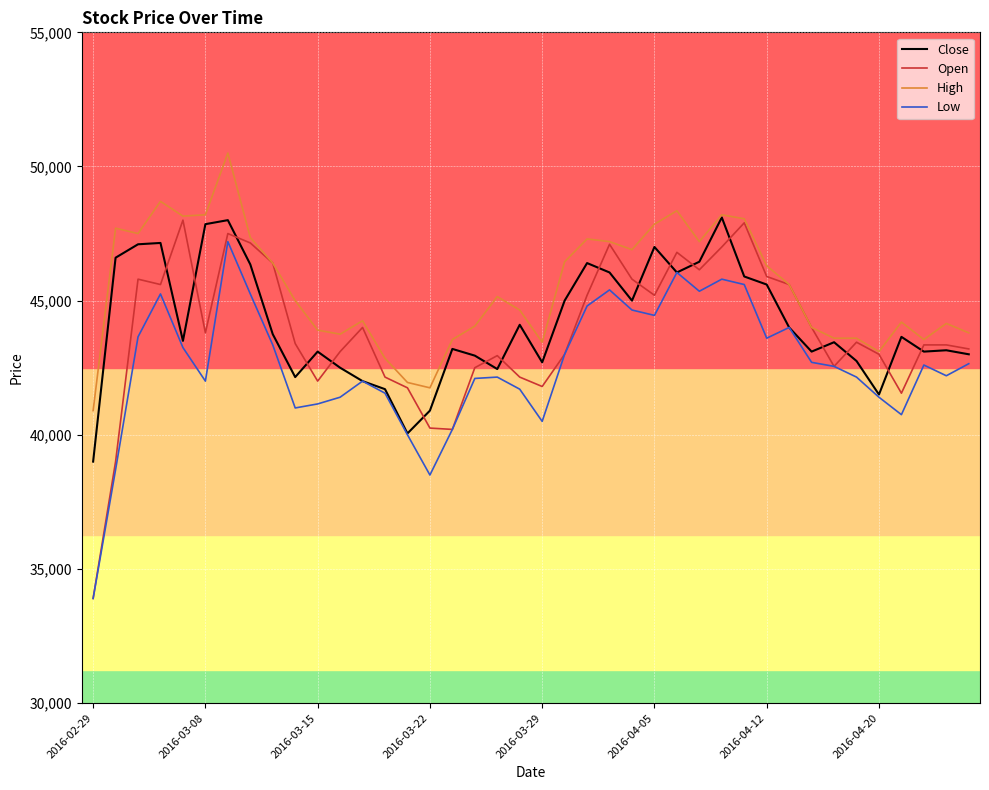

Which series has the largest total across all categories?

High